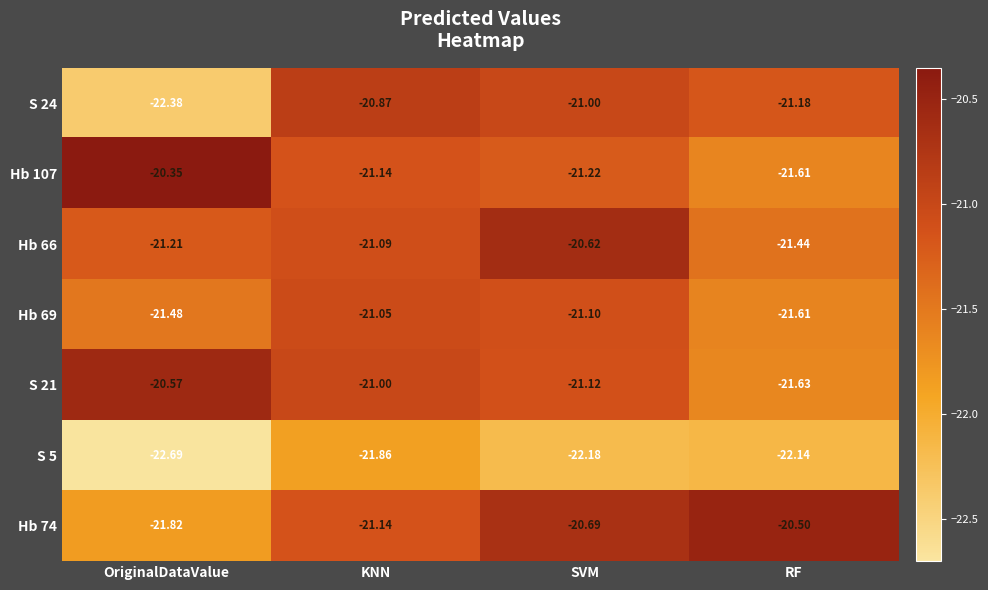

Count the number of categories in the chart.

4